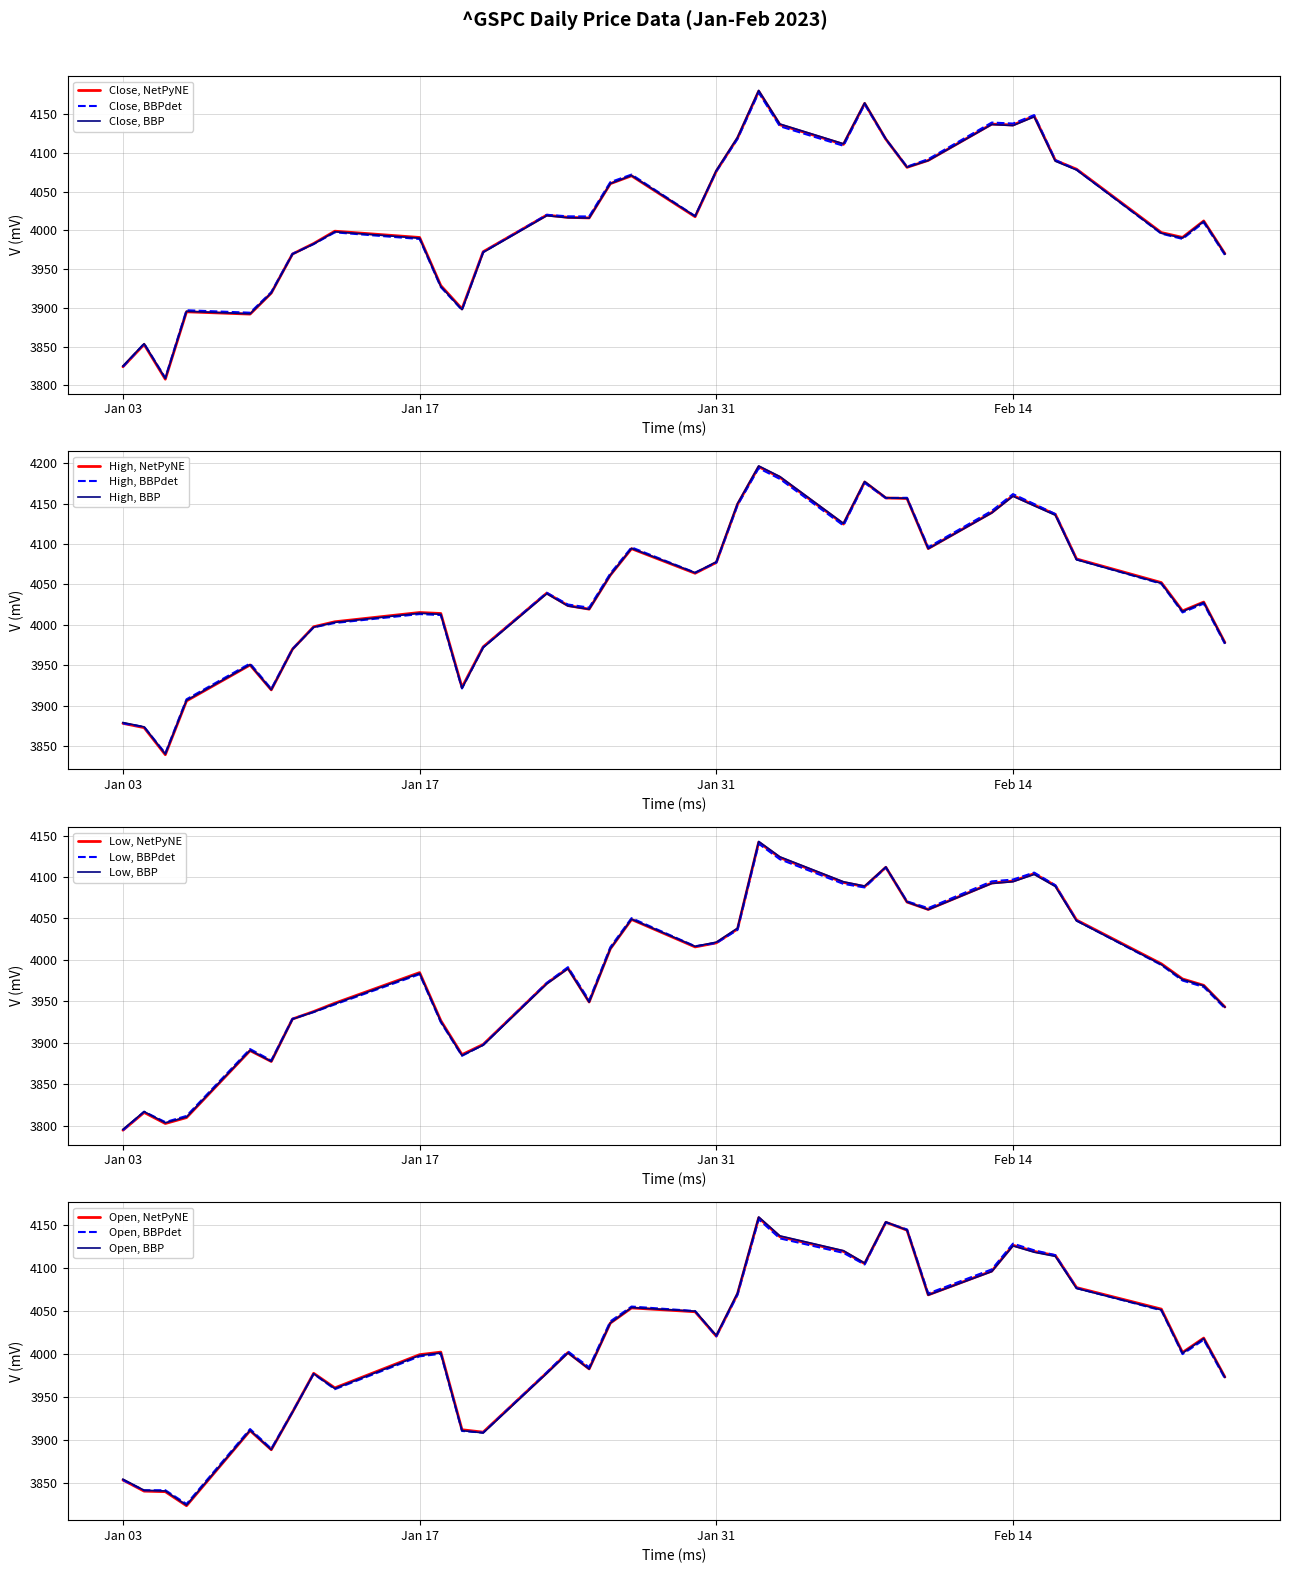

True or false: High and Low intersect in this chart.

False